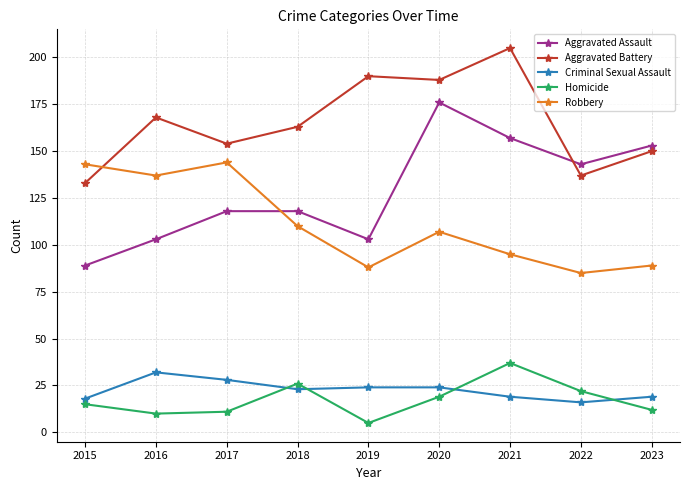

What is the value of the Aggravated Assault point at the 7th from the left?

157